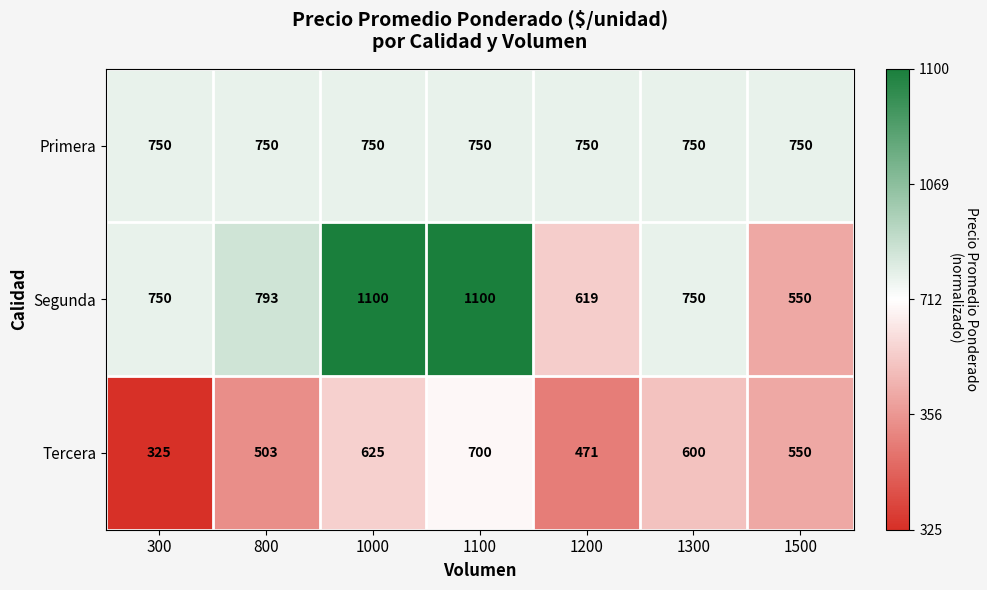

Reading left to right, extract all data points from this chart.

Primera: 750	750	750	750	750	750	750
Segunda: 750	793	1100	1100	619	750	550
Tercera: 325	503	625	700	471	600	550